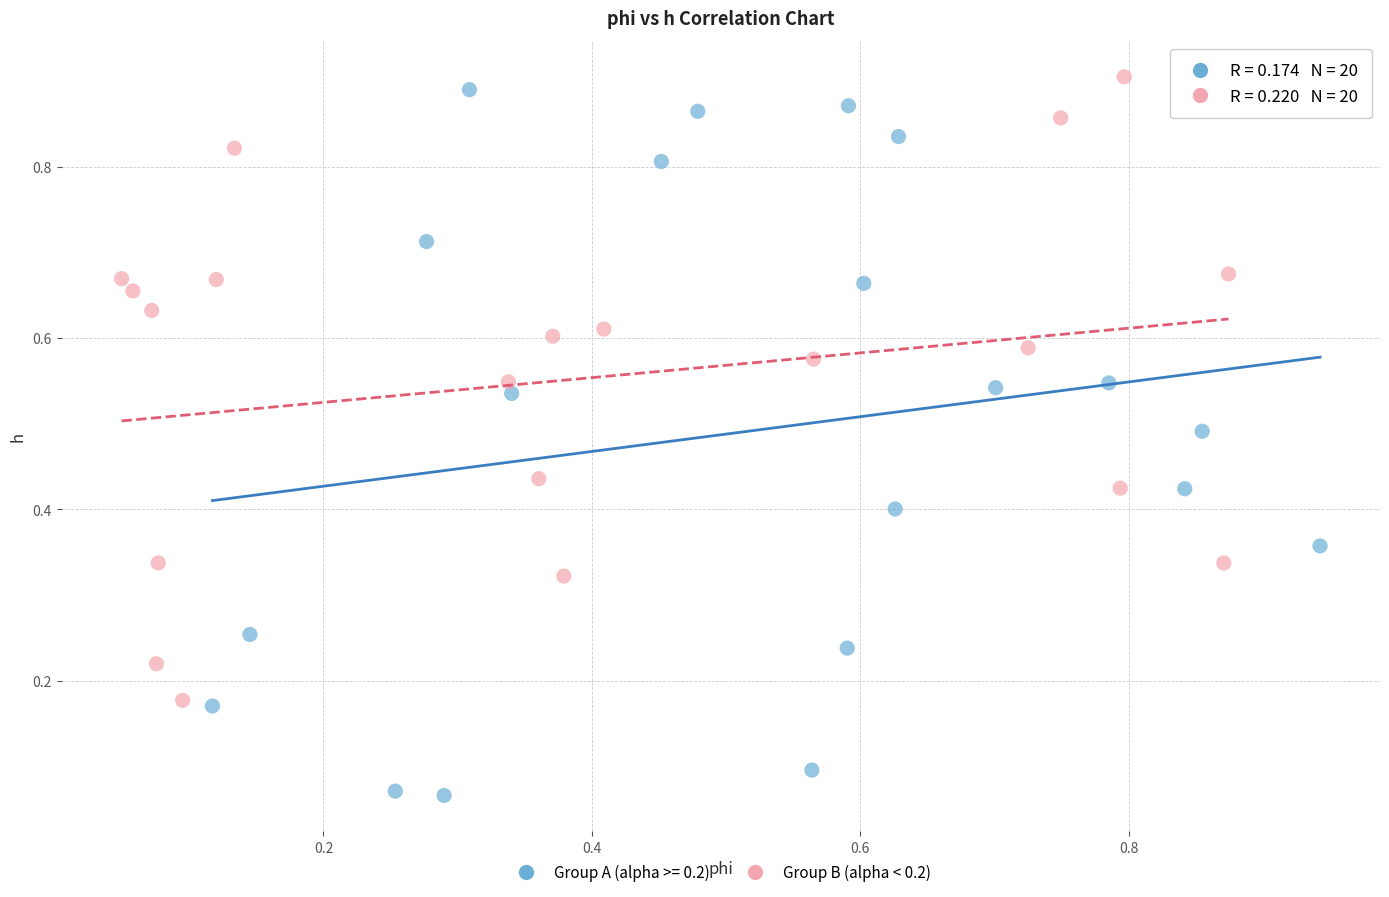

Which series has the largest Y range (max minus min)?

Group A (alpha >= 0.2)